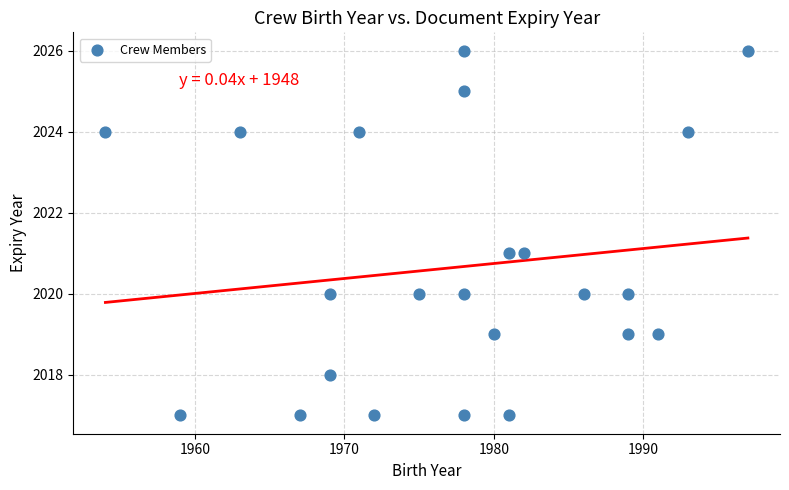

What is the range of X values (max minus min)?

43